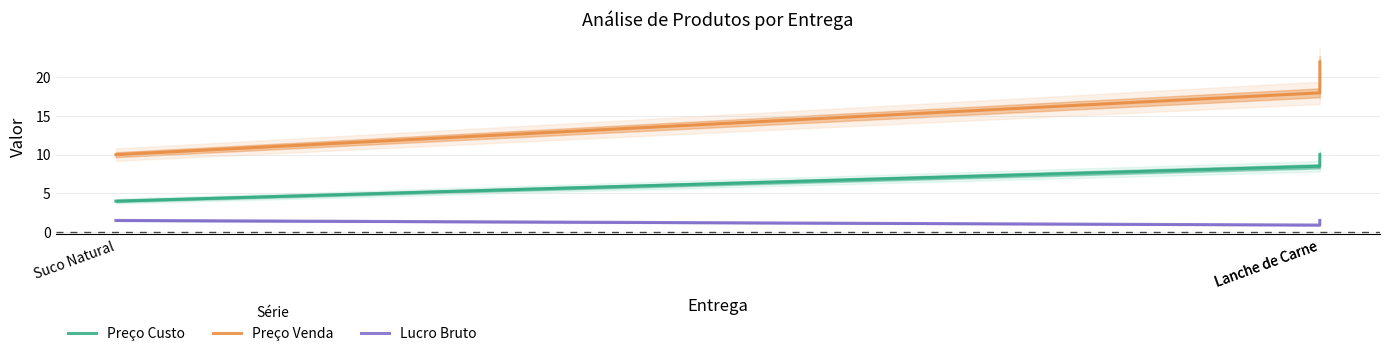

Reading left to right, extract all data points from this chart.

Preço Custo: 4.0	8.5	10.0
Preço Venda: 10.0	18.0	22.0
Lucro Bruto: 1.5	0.9	1.5